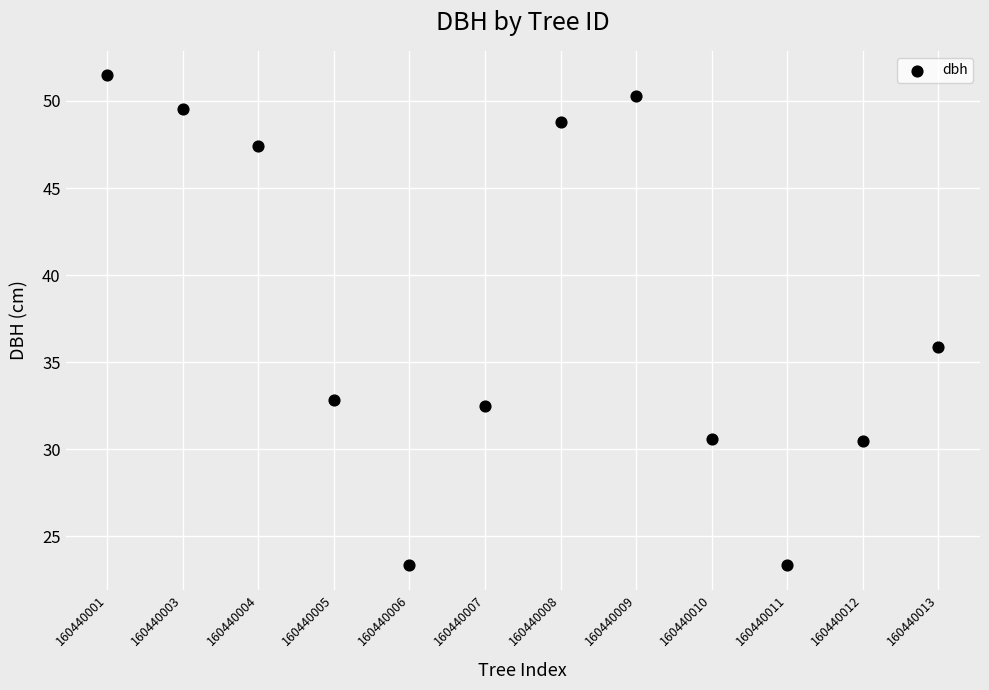

What Y value in the scatter plot is closest to 37?

35.9